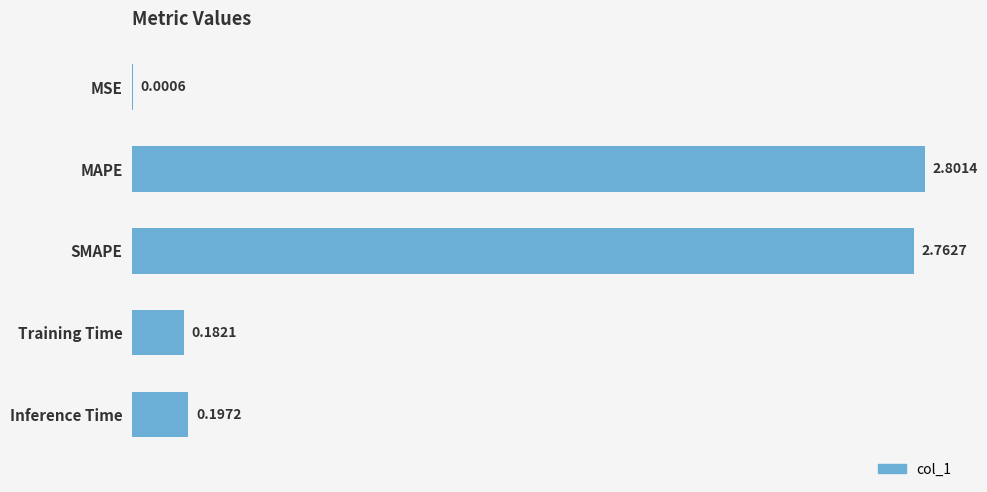

Between Training Time and MSE, which is larger?

Training Time